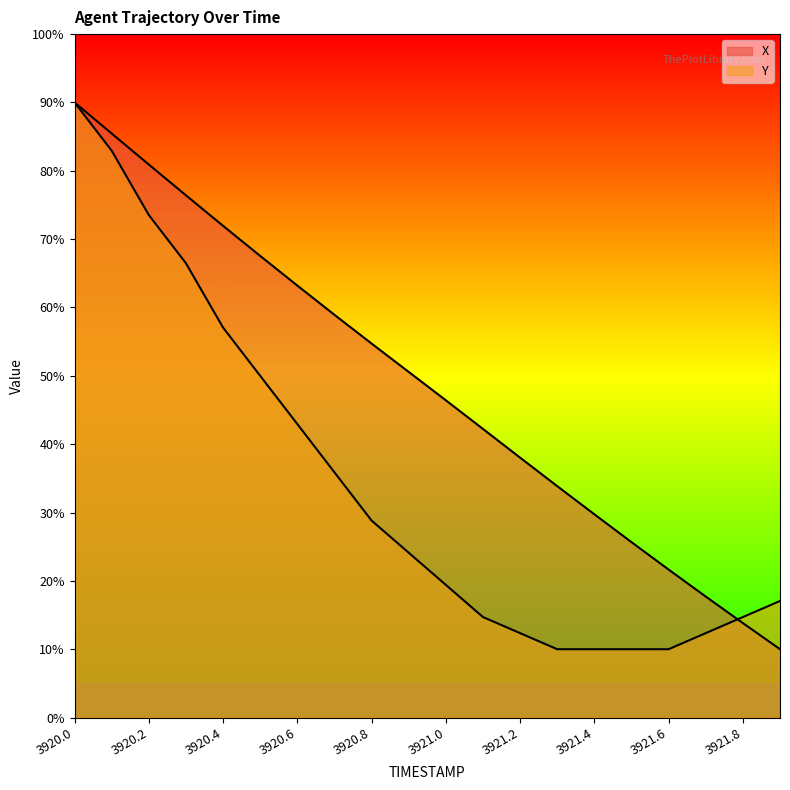

At which category is the sum across all series the highest?

3920.0